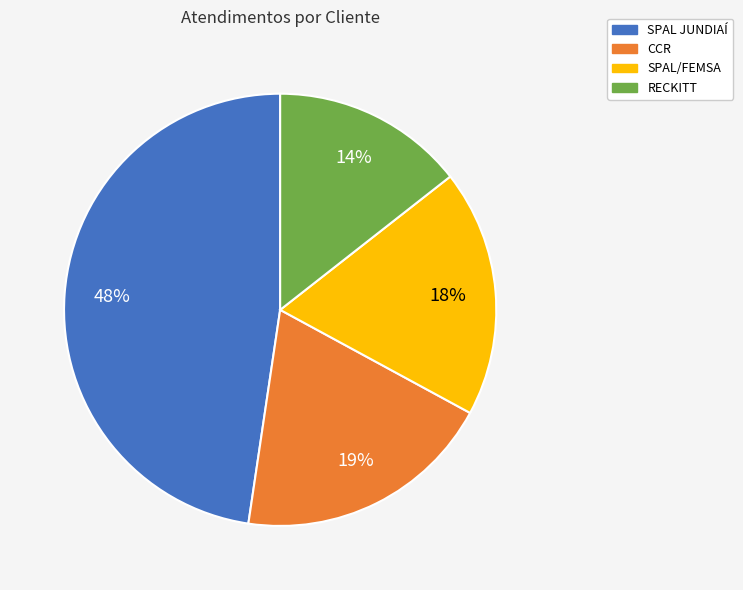

Is it true that SPAL JUNDIAÍ is 37% of the pie?

False